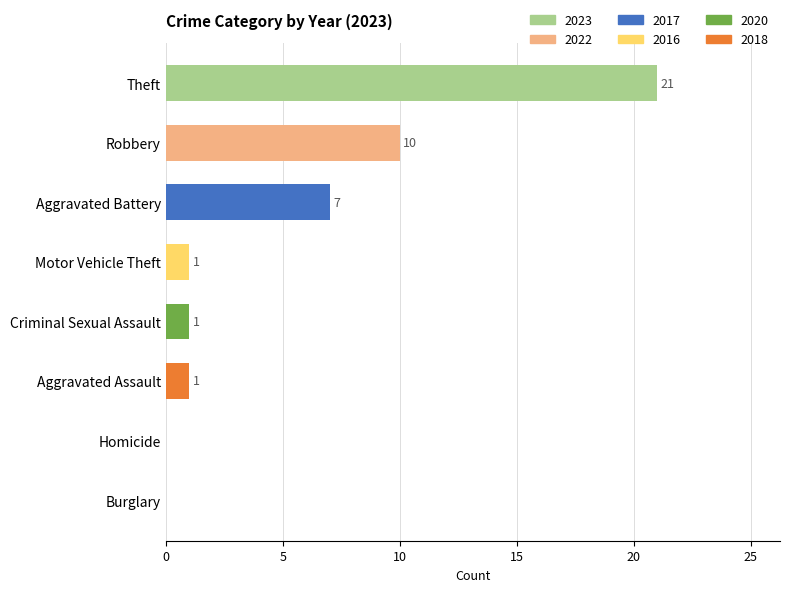

The chart shows a value of 1 at Aggravated Assault. True or false?

True